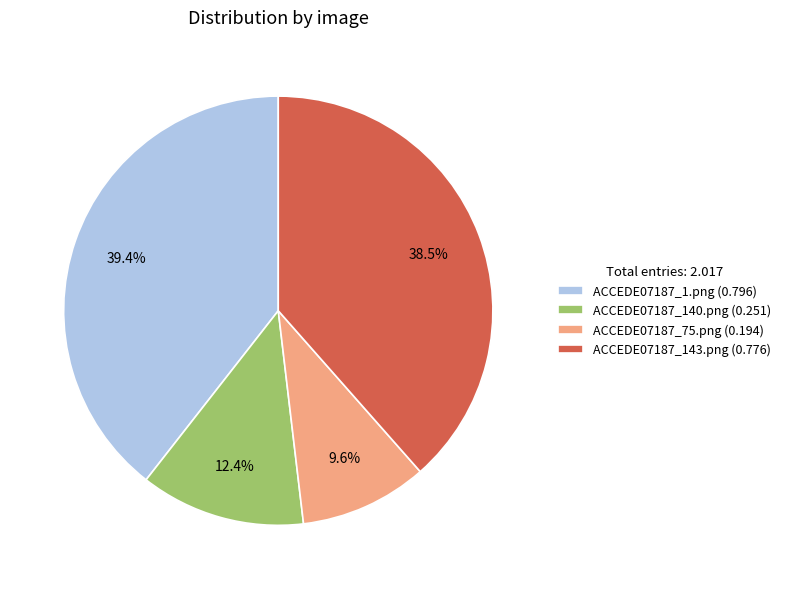

Count the number of slices in the pie.

4